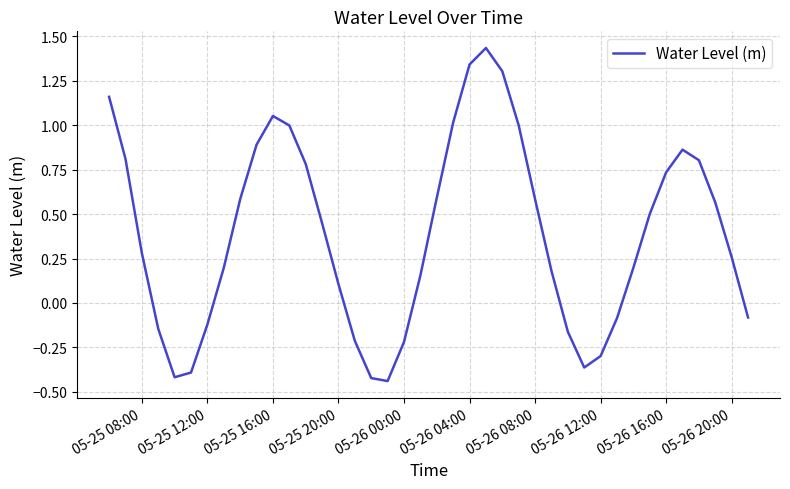

What is the difference between the second highest and minimum values?

1.8